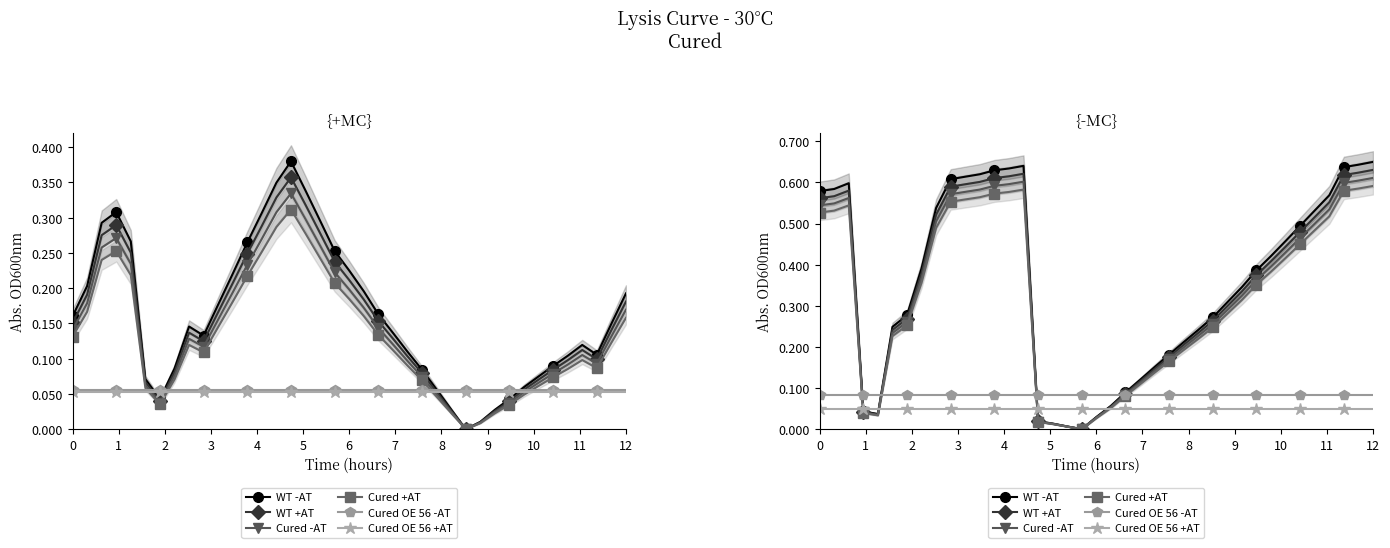

What are all the series names shown in the legend?

WT -AT, WT +AT, Cured -AT, Cured +AT, Cured OE 56 -AT, Cured OE 56 +AT